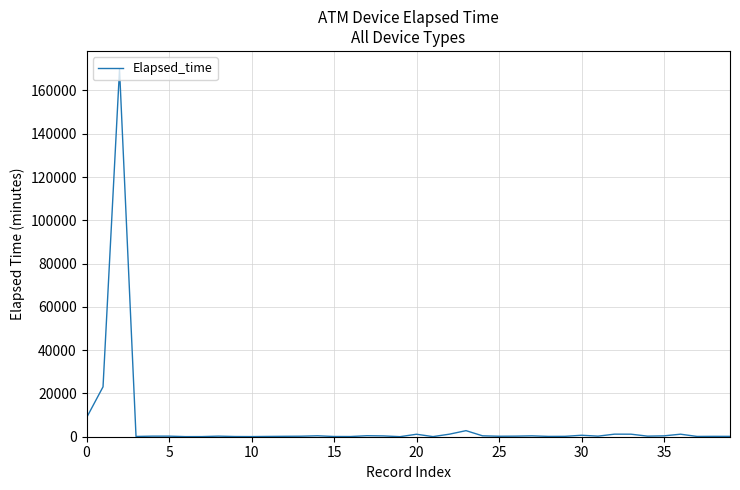

Count the number of categories in the chart.

40